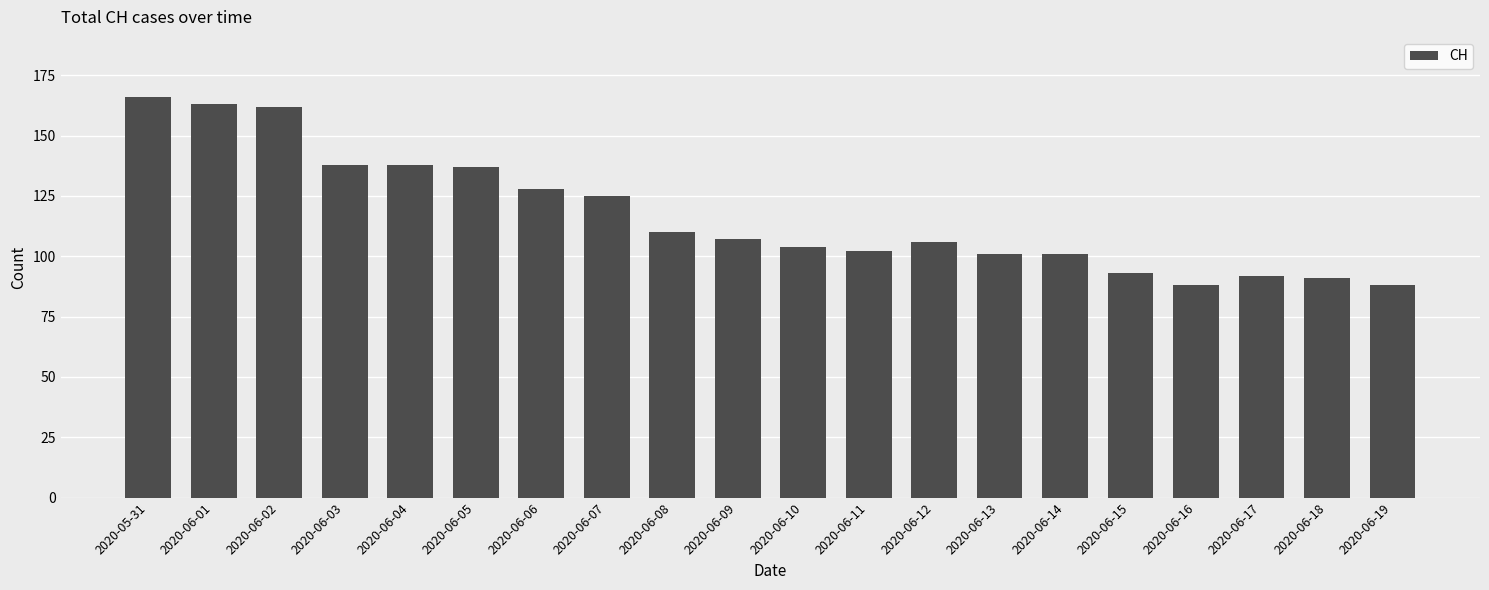

What is the sum of all values?

2340